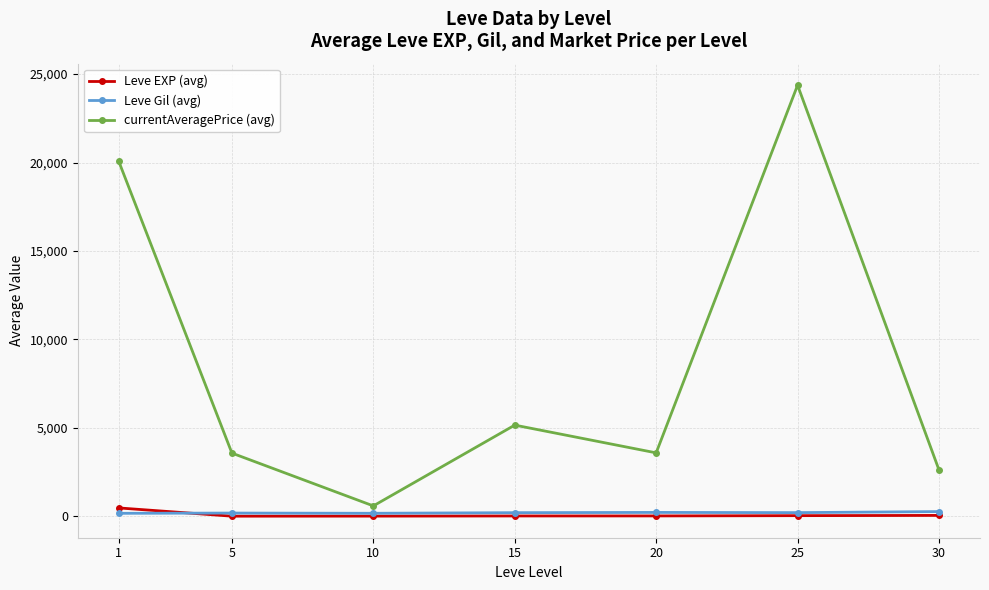

At which label does currentAveragePrice (avg) first exceed 3582?

1